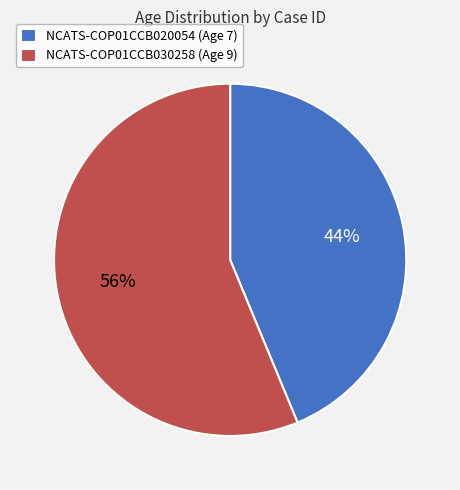

To the nearest percent, what is the combined percentage of NCATS-COP01CCB020054 and NCATS-COP01CCB030258?

100%